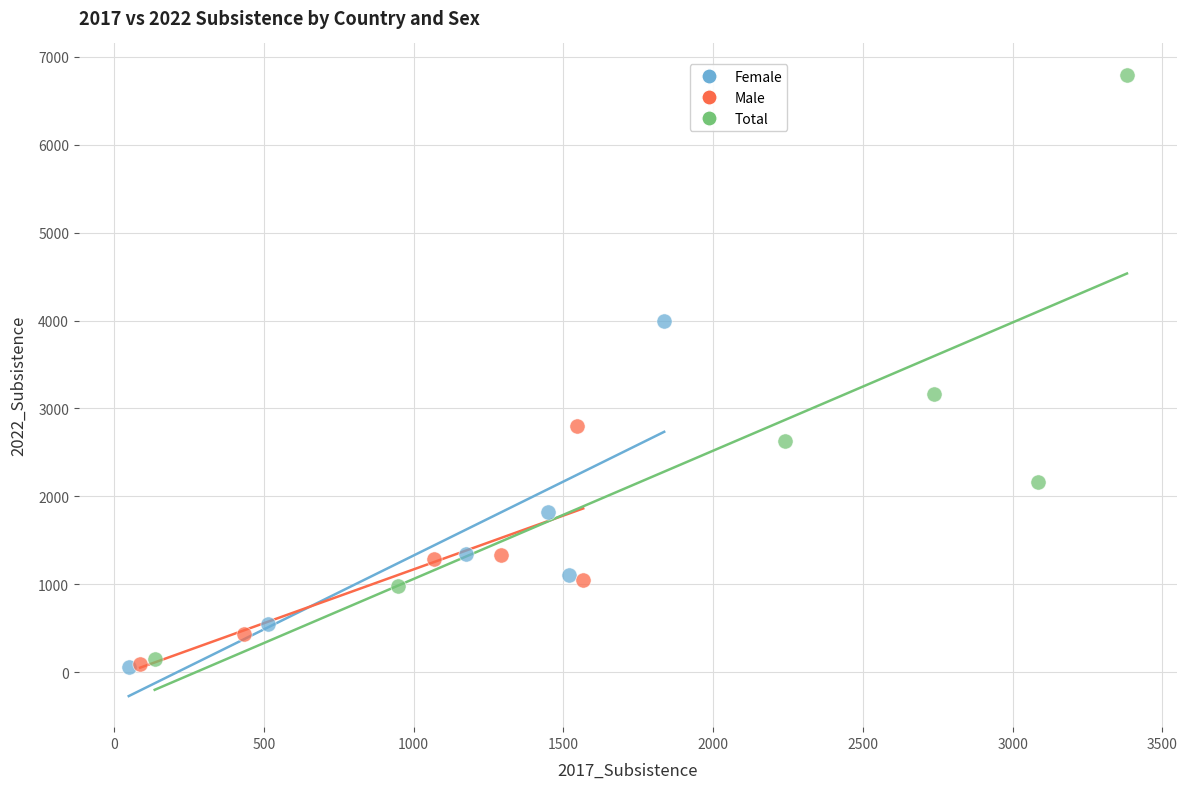

What are all the series names shown in the legend?

Female, Male, Total